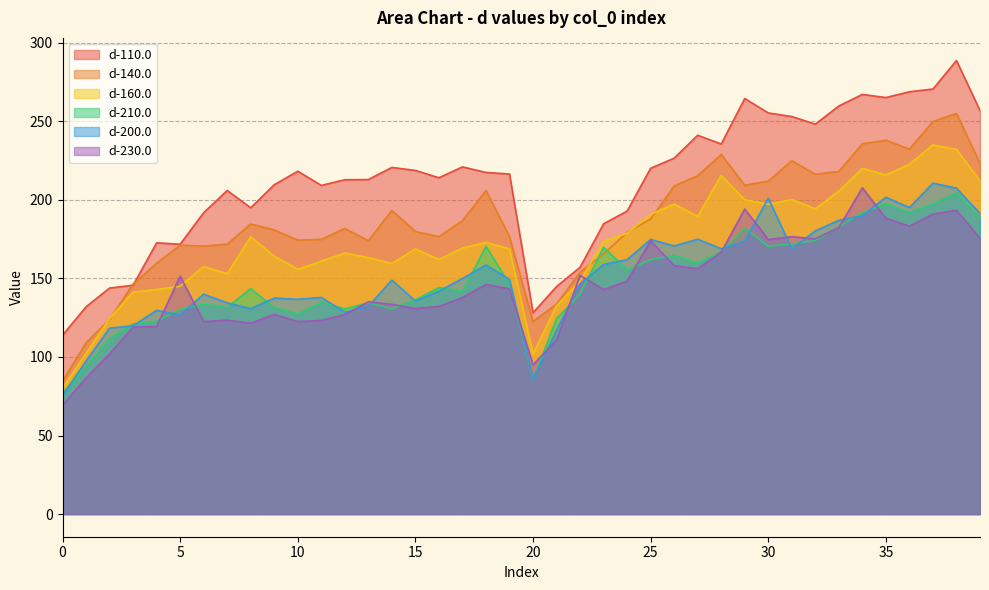

What is the label of the 27th point from the left?

26